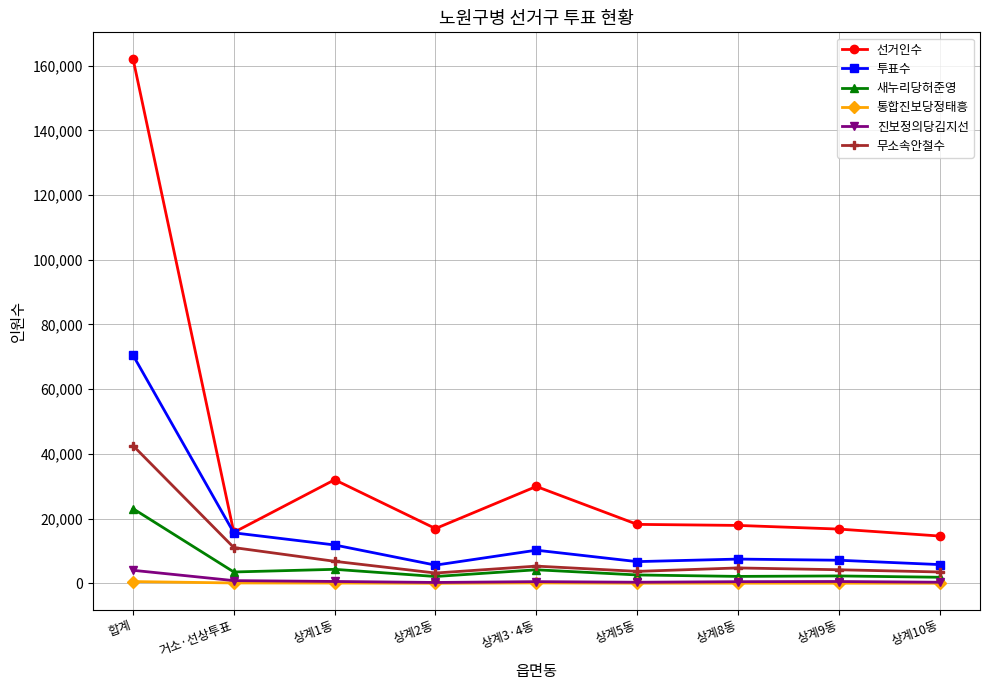

Does the chart display data point markers on the line(s)?

Yes